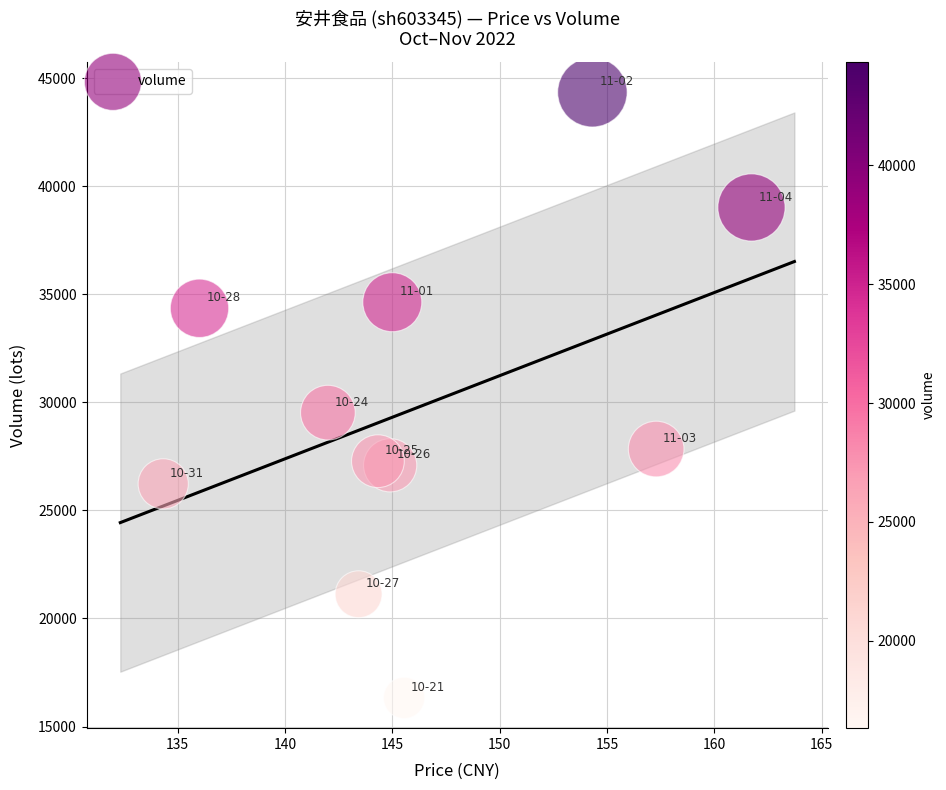

What is the average Y value?

29796